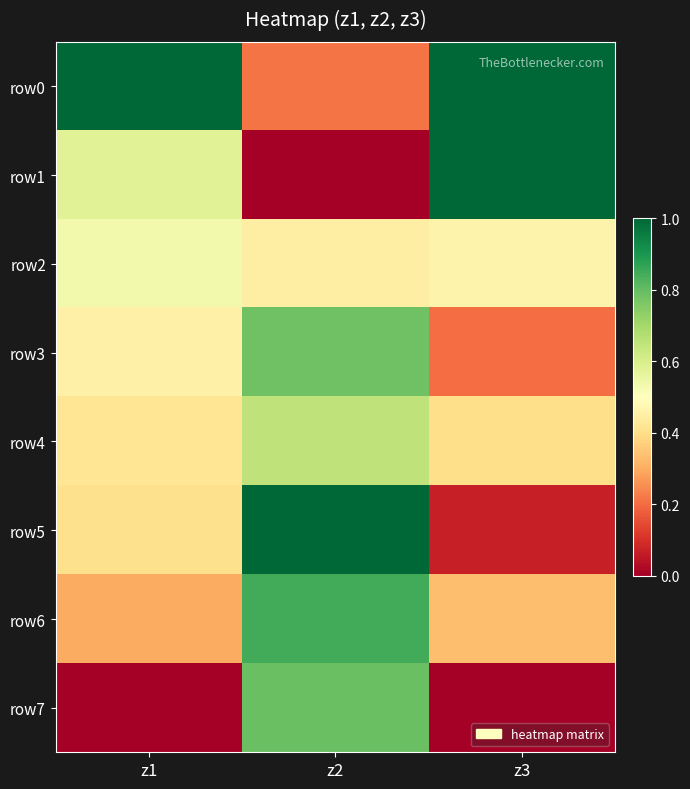

At which category is the sum across all series the highest?

z2